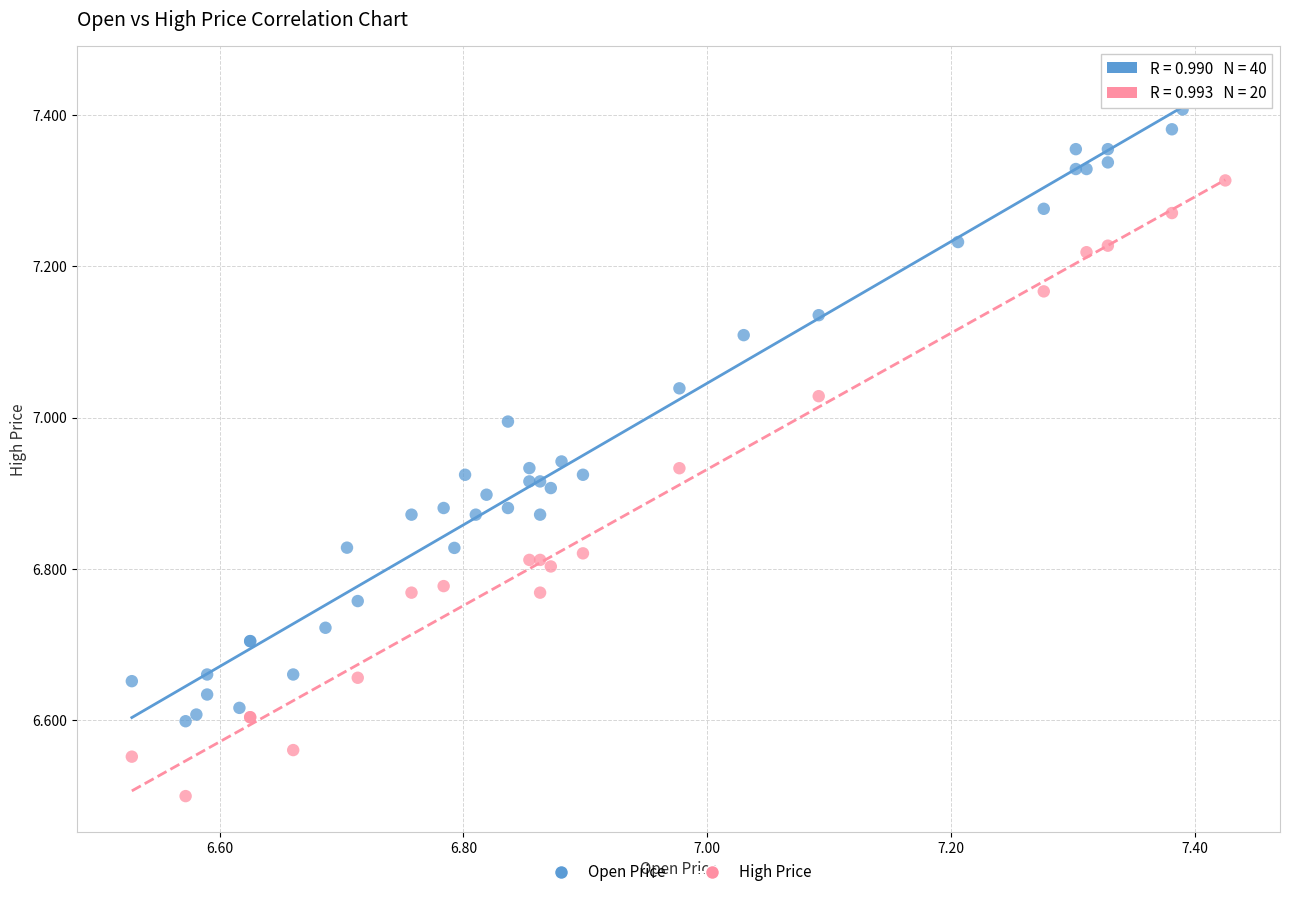

Which series has the largest Y range (max minus min)?

Open Price